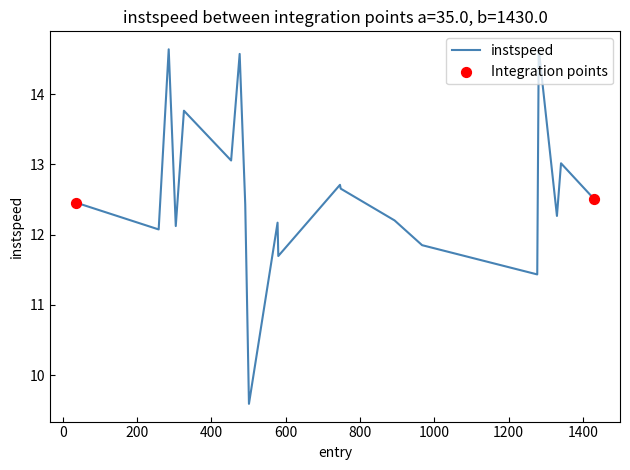

What is the difference between the maximum and minimum values?

5.0